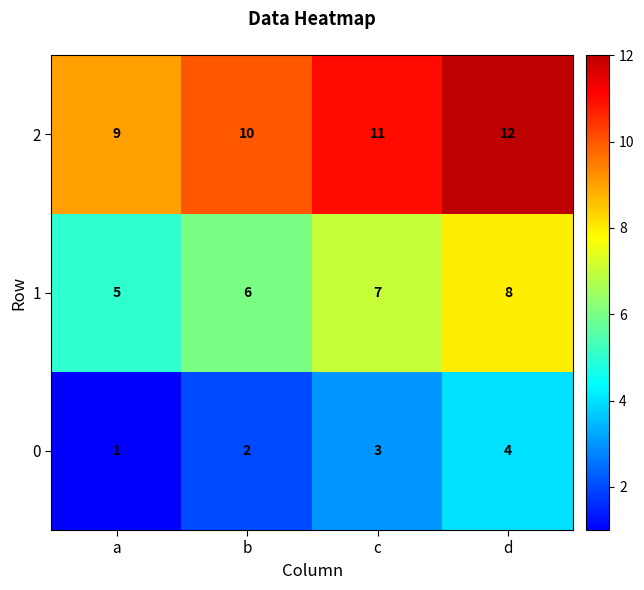

What is the sum of all 0 values?

10